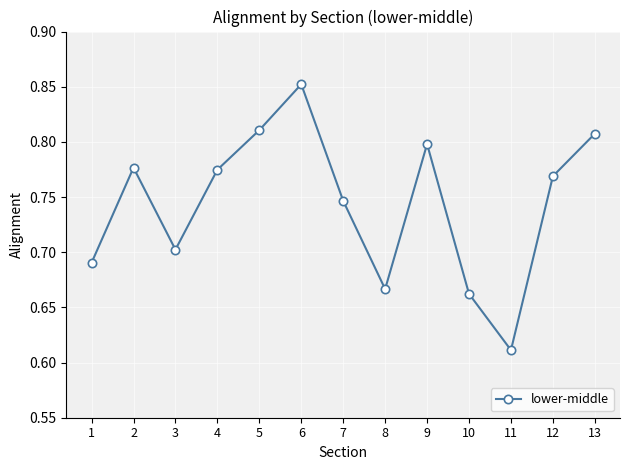

At which label is the value closest to 0?

11